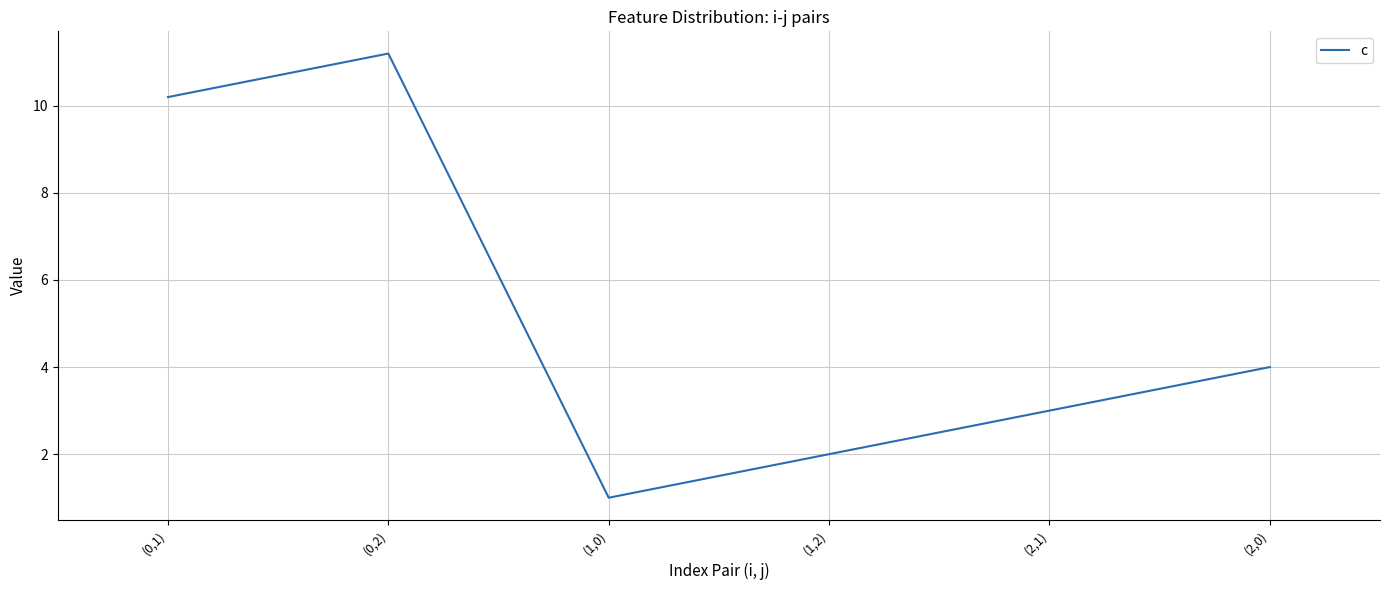

Reading left to right, transcribe all the data shown in this chart.

(0,1)=10.2	(0,2)=11.2	(1,0)=1.0	(1,2)=2.0	(2,1)=3.0	(2,0)=4.0